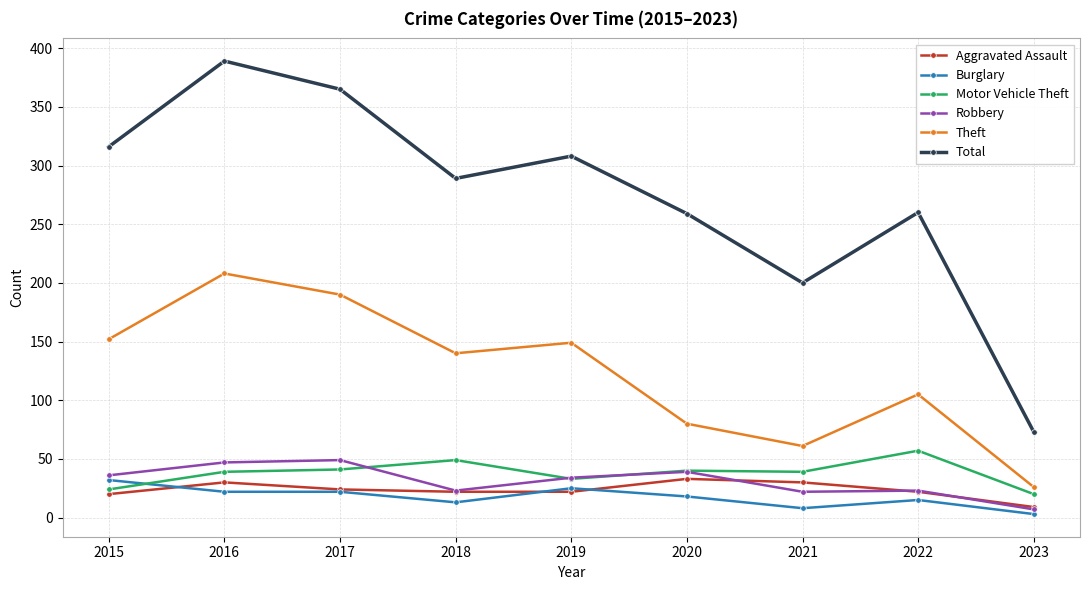

Is it true that Total equals 312 at 2021?

False